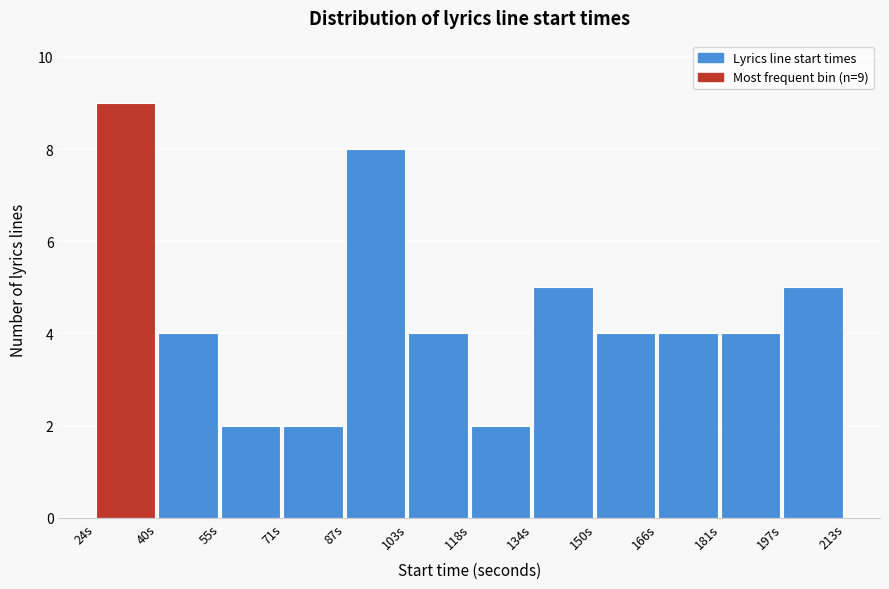

Which range on the x-axis has the tallest bar?

24 to 40